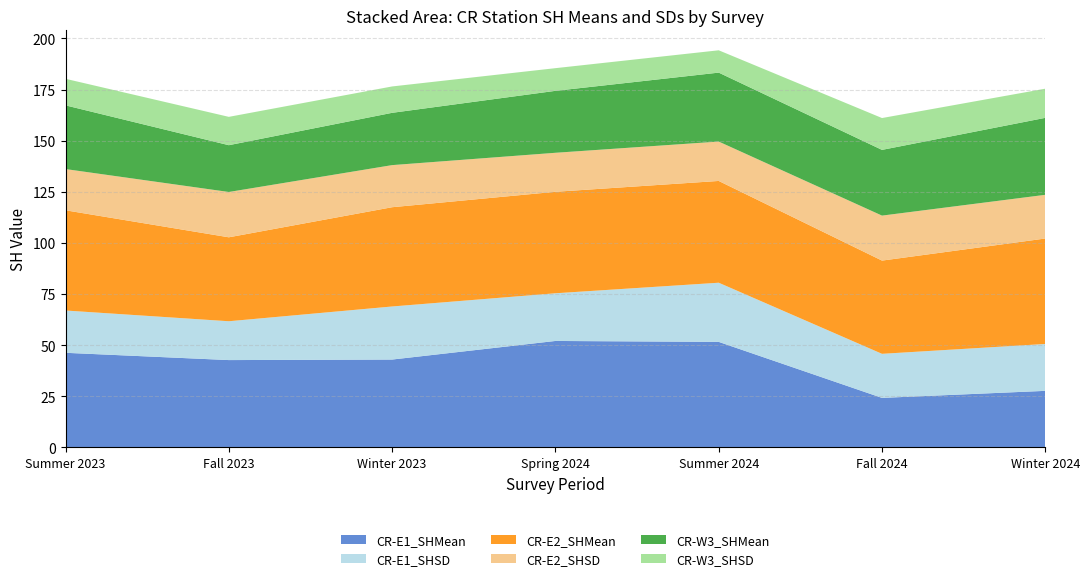

Reading left to right, list all the values displayed in this chart.

CR-E1_SHMean: Summer 2023=46.3	Fall 2023=42.7	Winter 2023=43.0	Spring 2024=52.1	Summer 2024=51.6	Fall 2024=24.2	Winter 2024=27.7
CR-E1_SHSD: Summer 2023=20.7	Fall 2023=19.0	Winter 2023=25.9	Spring 2024=23.3	Summer 2024=28.9	Fall 2024=21.6	Winter 2024=22.9
CR-E2_SHMean: Summer 2023=49.0	Fall 2023=41.0	Winter 2023=48.5	Spring 2024=49.6	Summer 2024=49.8	Fall 2024=45.6	Winter 2024=51.6
CR-E2_SHSD: Summer 2023=20.2	Fall 2023=22.2	Winter 2023=20.6	Spring 2024=19.1	Summer 2024=19.3	Fall 2024=22.0	Winter 2024=21.4
CR-W3_SHMean: Summer 2023=31.1	Fall 2023=22.9	Winter 2023=25.6	Spring 2024=30.3	Summer 2024=33.7	Fall 2024=32.1	Winter 2024=37.6
CR-W3_SHSD: Summer 2023=13.0	Fall 2023=13.9	Winter 2023=12.9	Spring 2024=11.1	Summer 2024=10.9	Fall 2024=15.6	Winter 2024=14.2